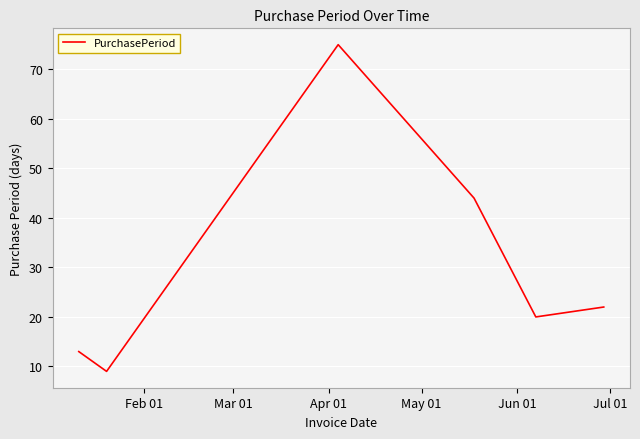

What is the maximum value shown in the chart?

75